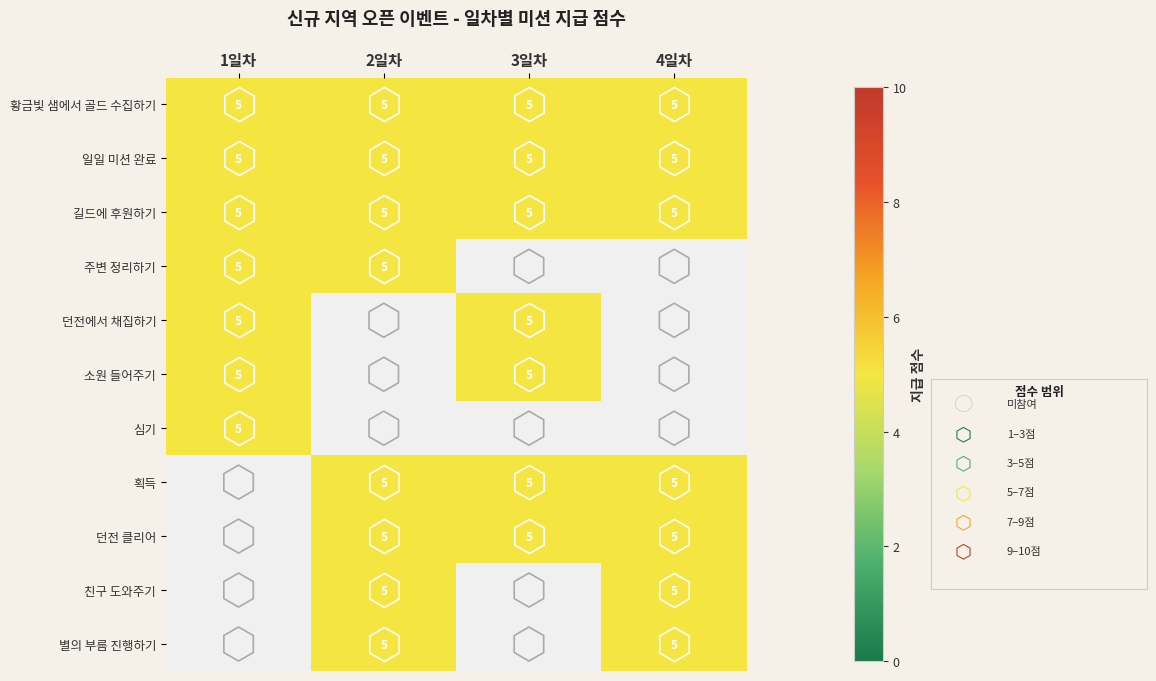

What is the average value of the 소원 들어주기 series?

2